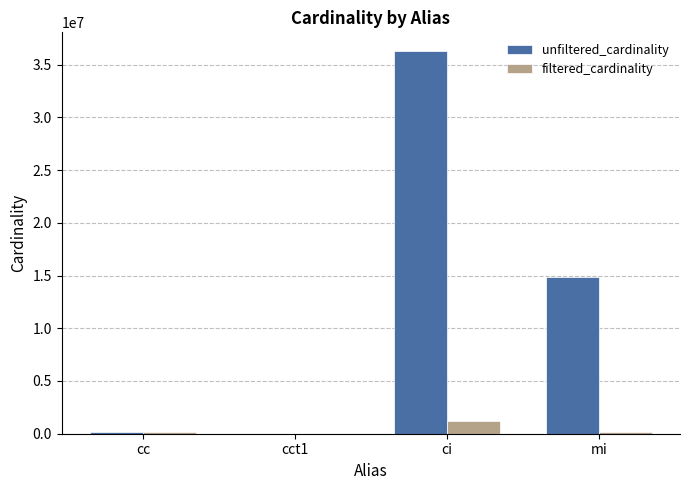

Between ci and mi, which series saw the biggest shift?

unfiltered_cardinality